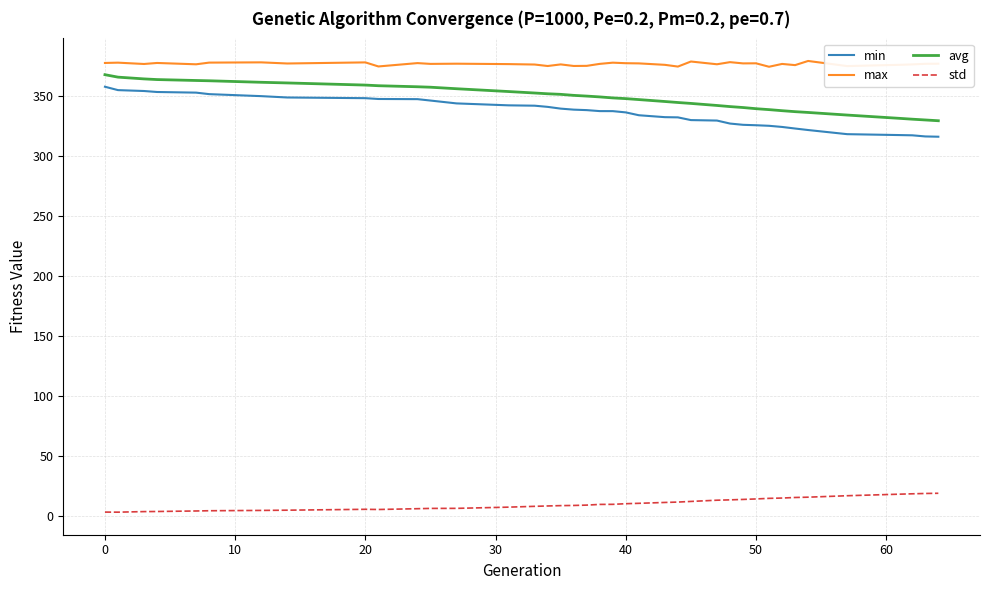

Which series has the largest total across all categories?

max